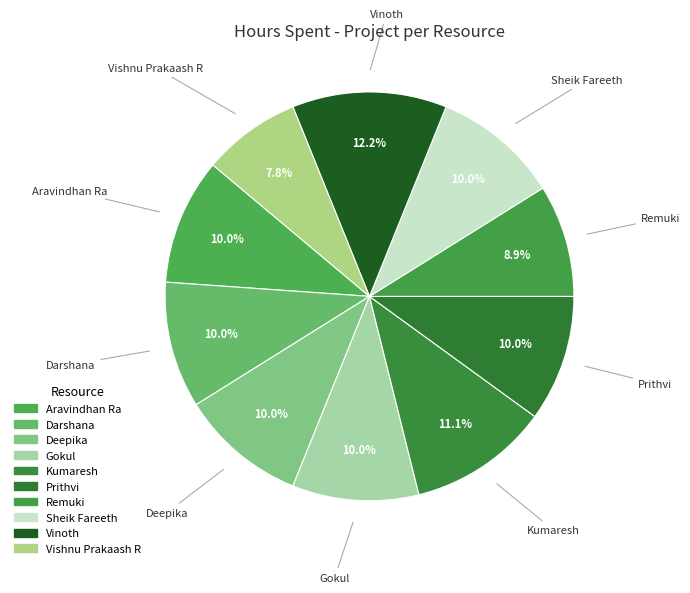

How many segments does this pie chart have?

10